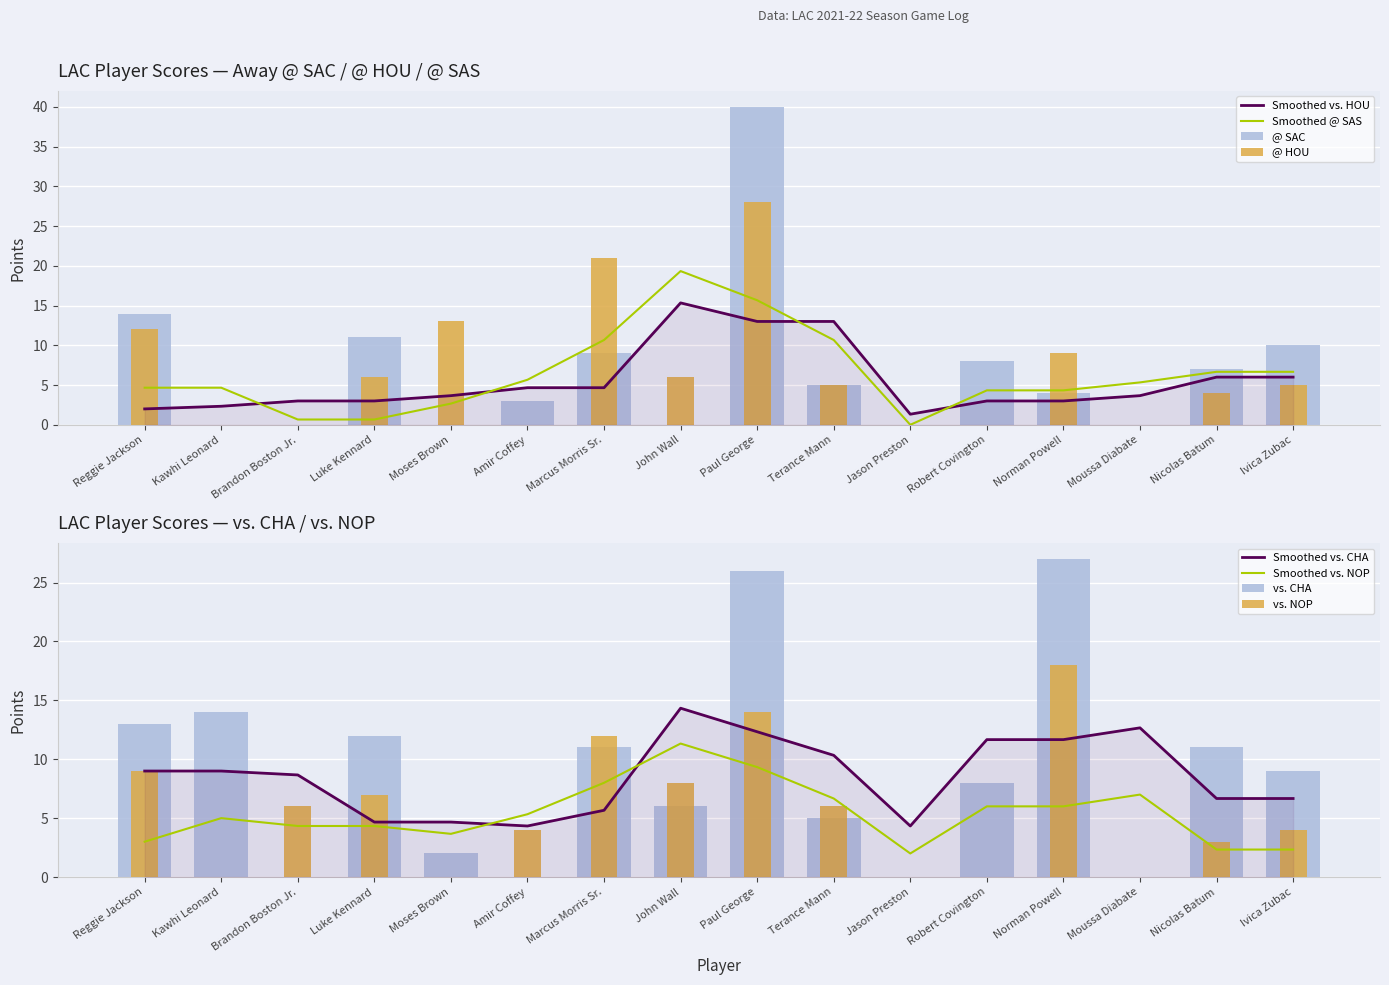

The value of @ HOU at Kawhi Leonard is 0. True or false?

True